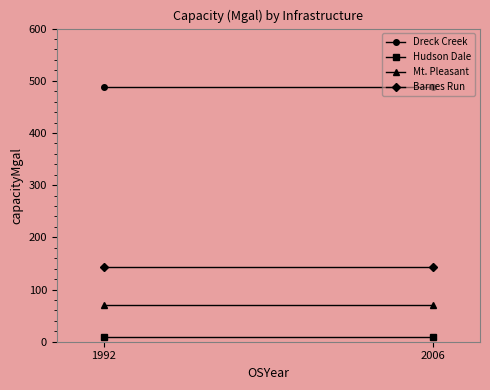

List the labels in order of Mt. Pleasant value, smallest first.

1992, 2006